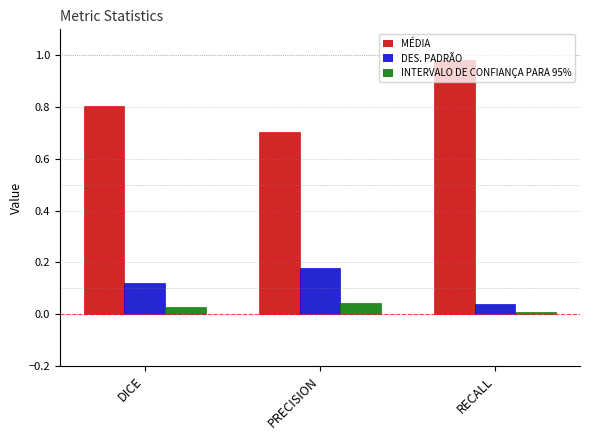

How many DES. PADRÃO values are between 0 and 1?

3